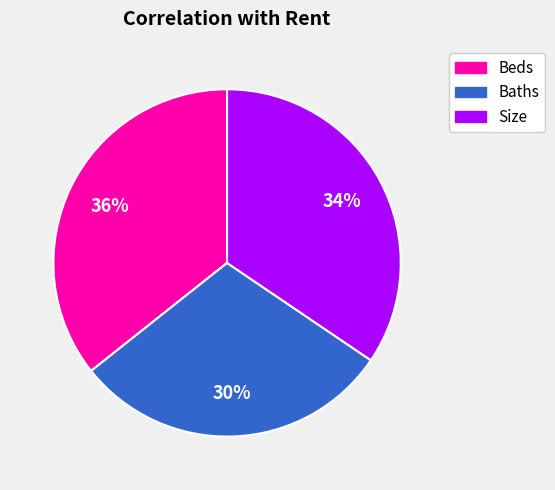

True or false: Baths accounts for 17% of the total.

False